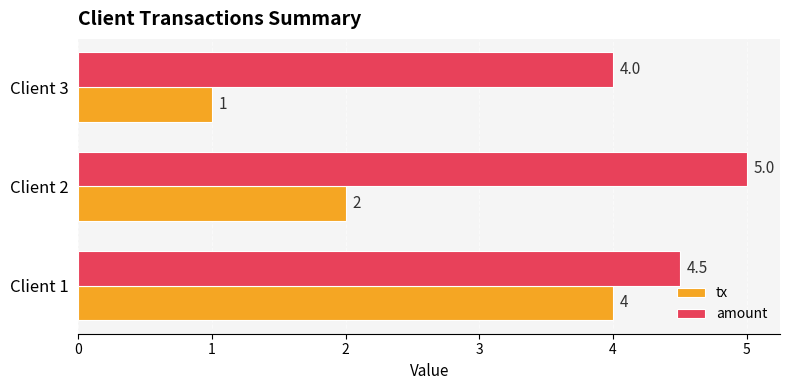

How many tx values are between 1 and 4?

3